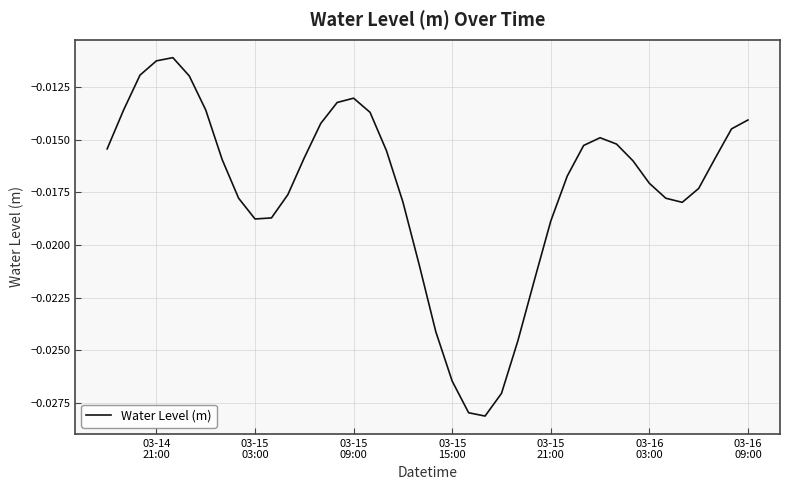

How many points are higher than both their immediate neighbors (excluding endpoints)?

3